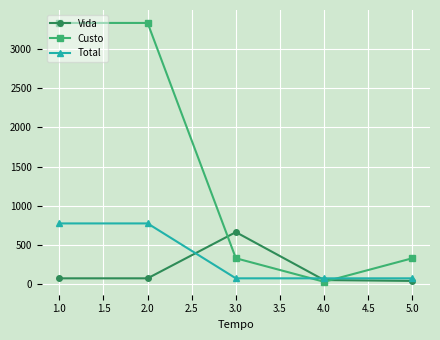

The value of Custo at 5.0 is 333. True or false?

True